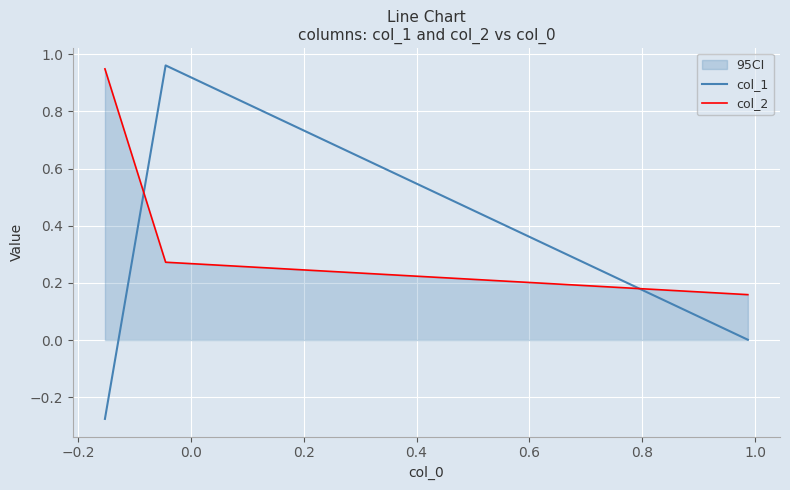

What is the maximum value shown in the chart?

1.0